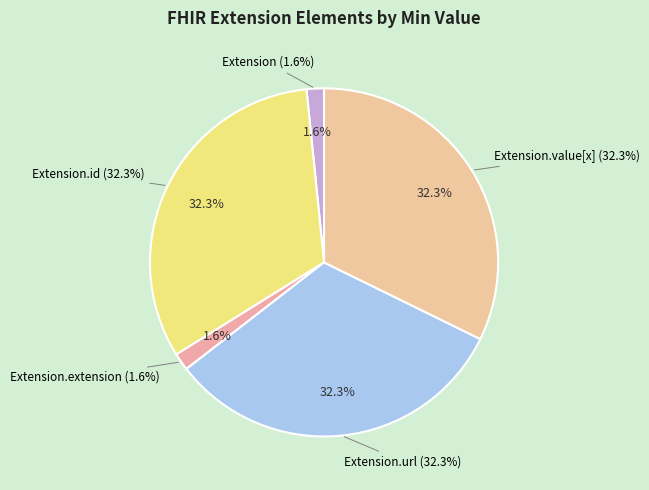

Count the number of slices in the pie.

5